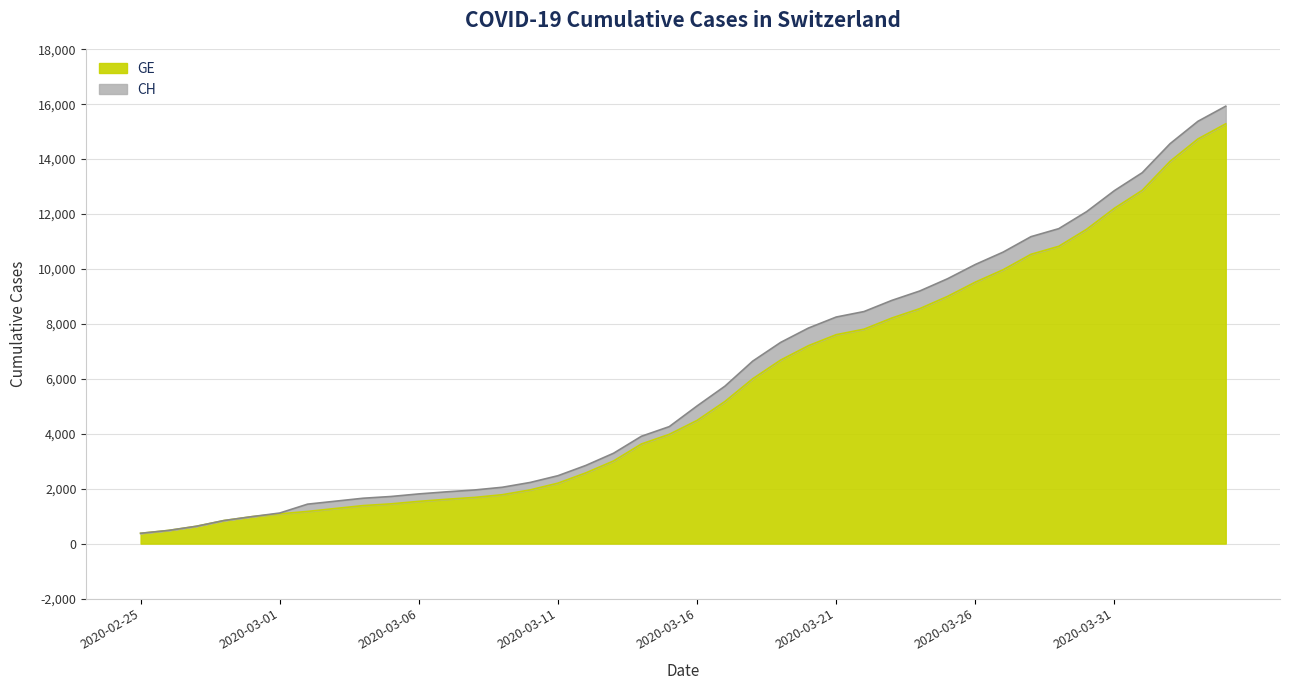

What is the label of the 8th point from the right?

2020-03-28